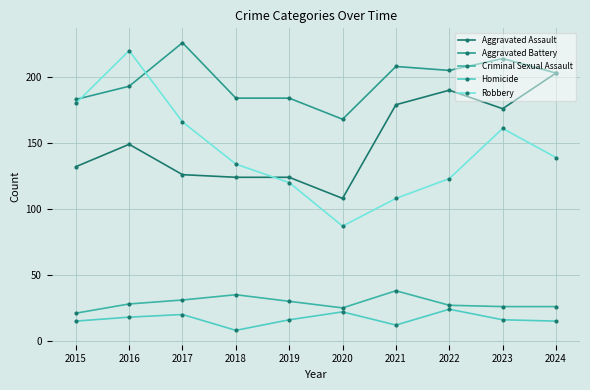

Is the value of Criminal Sexual Assault at 2022 greater than the value of Aggravated Assault at 2019?

No